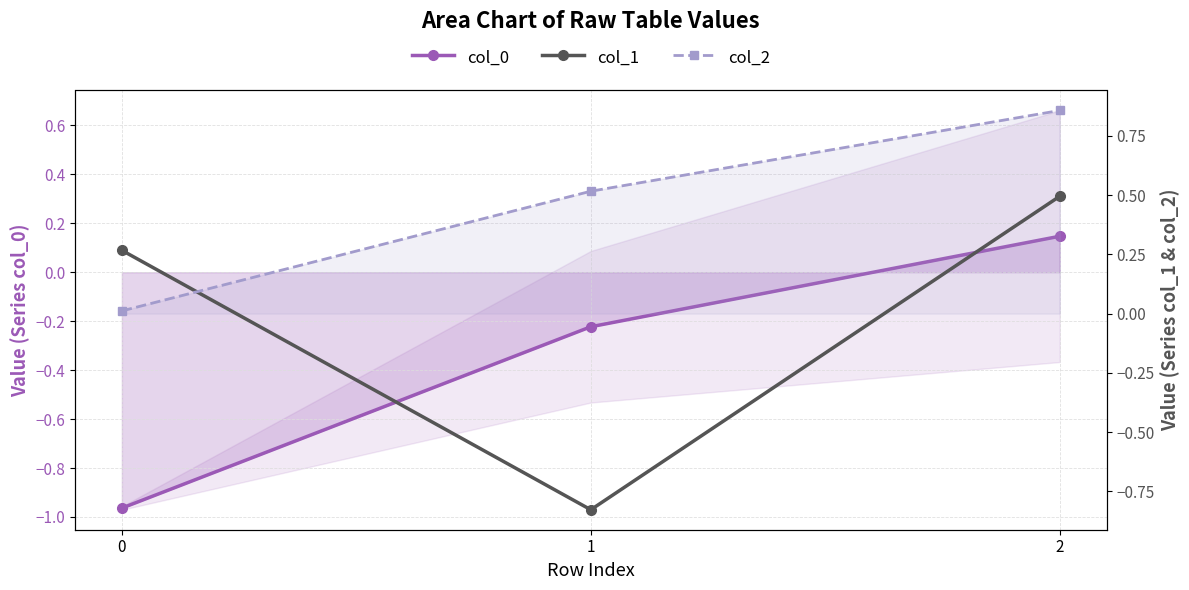

How many lines are shown in the chart?

3